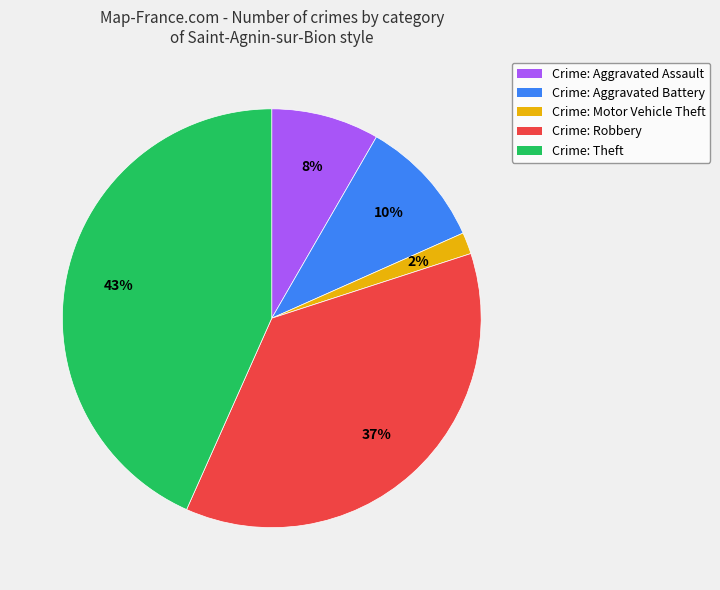

Does any single category account for the majority?

No